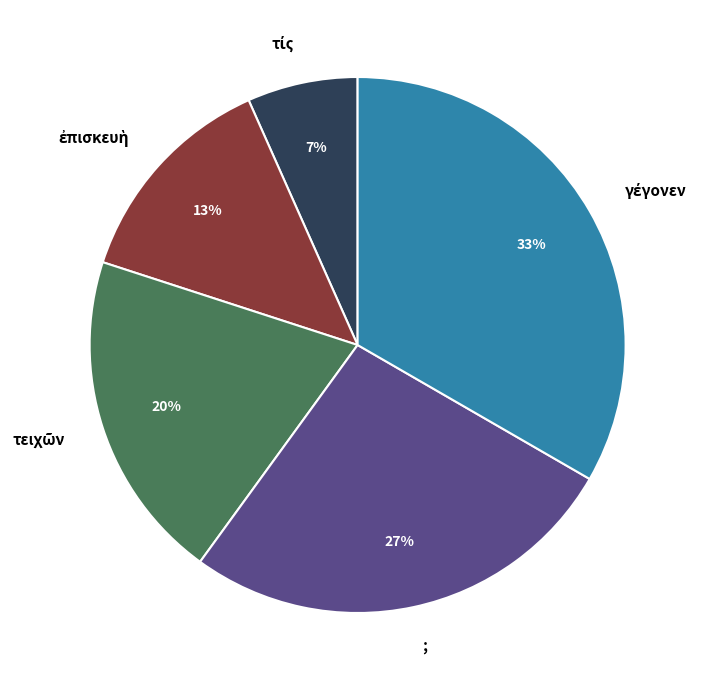

Does any single category account for the majority?

No